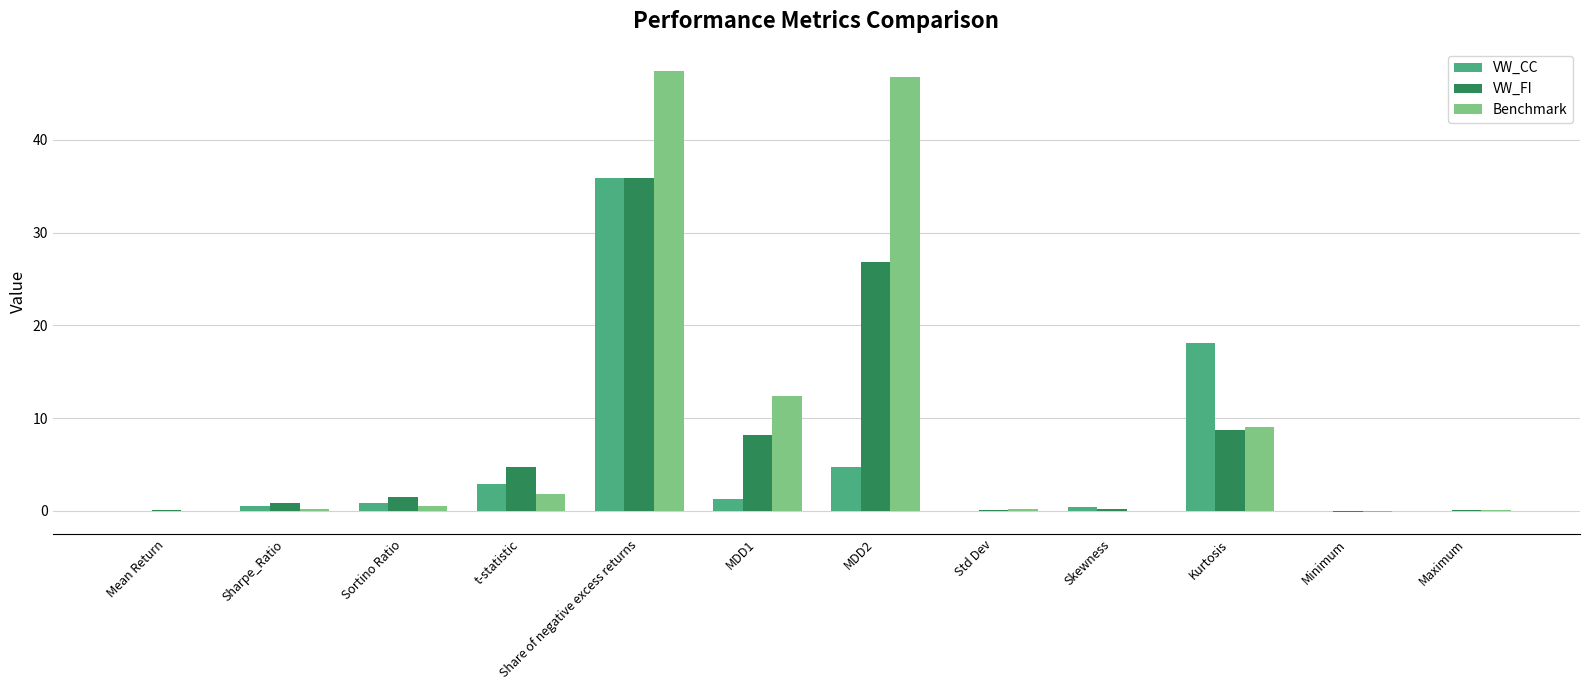

What is the spread (max minus min) of values at t-statistic?

2.9